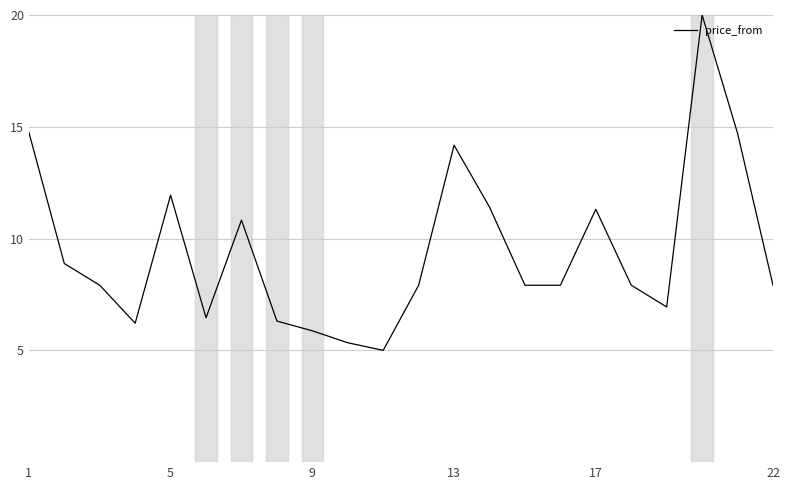

What is the greatest value displayed?

20.0